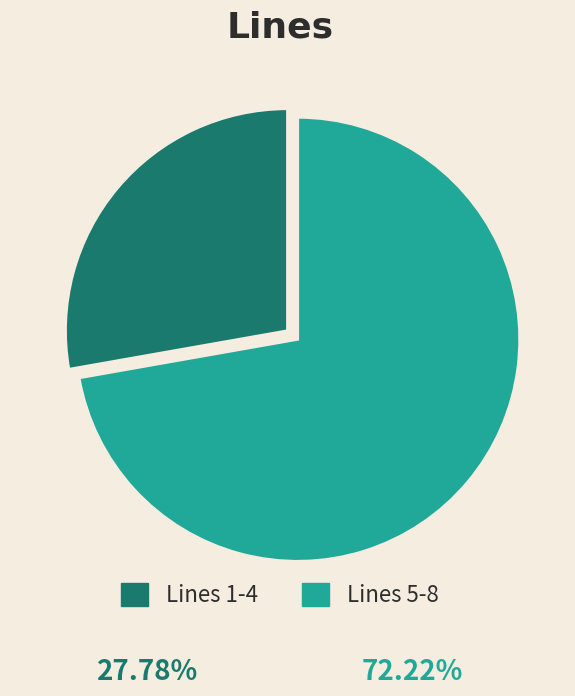

Rank the categories by value from highest to lowest.

Lines 5-8, Lines 1-4